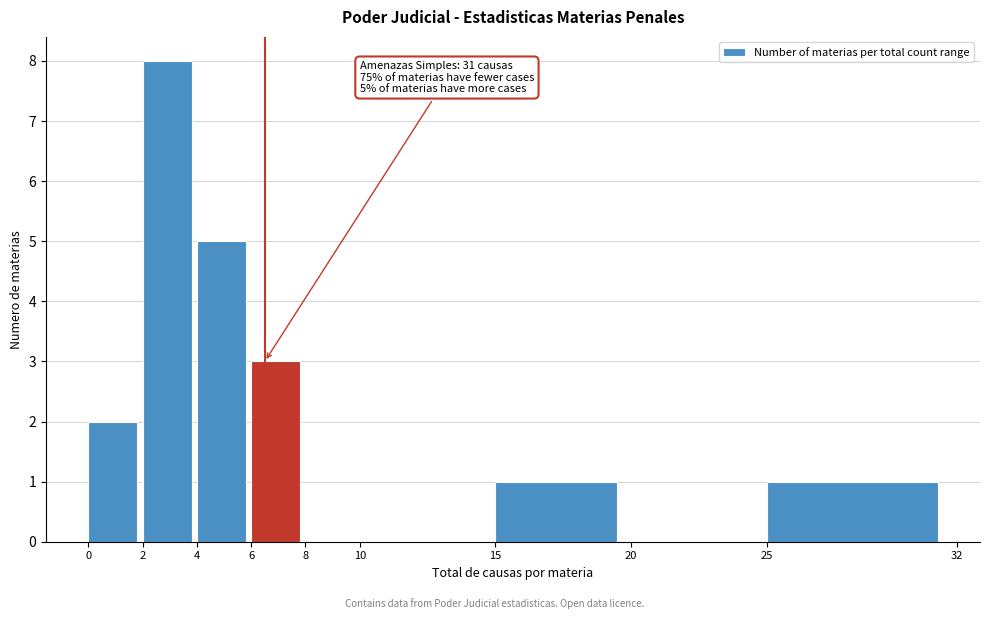

Over which range of the x-axis is the bar tallest?

2 to 4